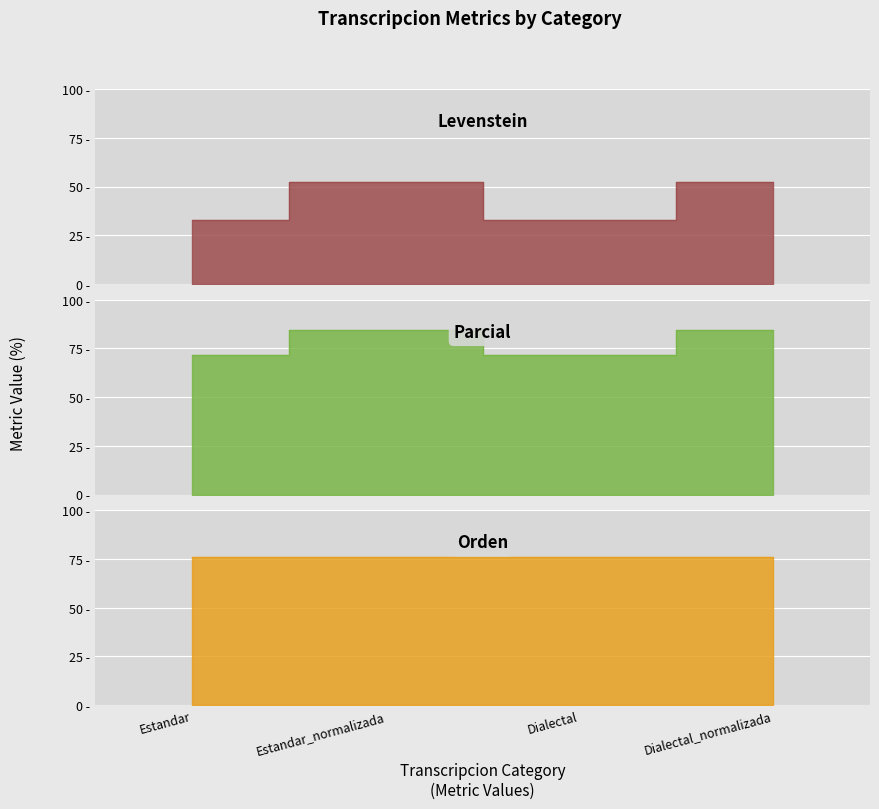

The Parcial series shows 71.6 at Dialectal. True or false?

True